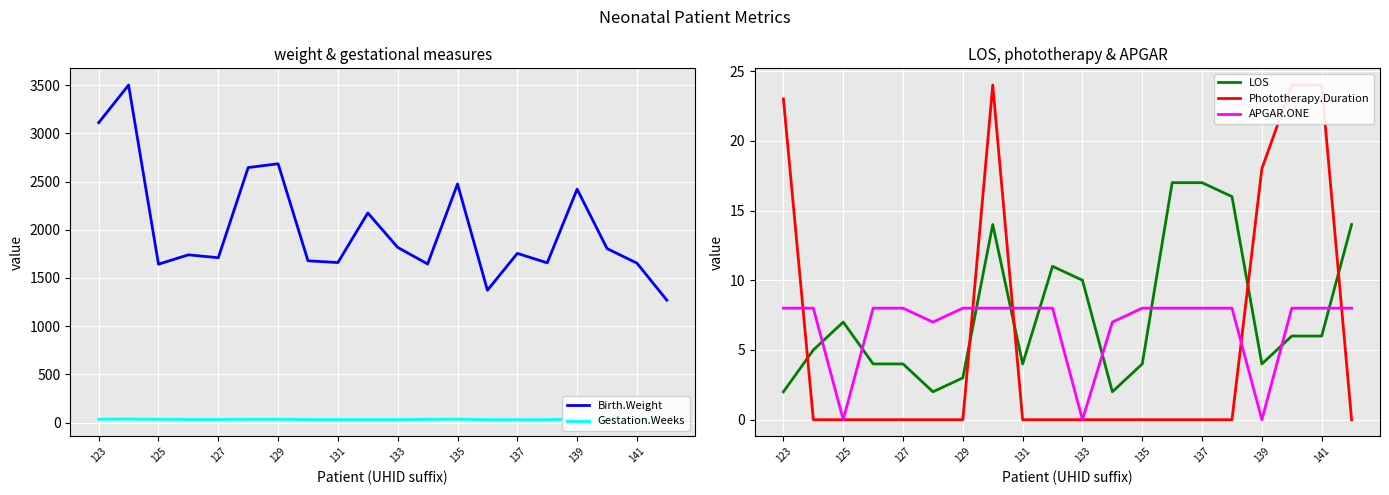

Does the chart display data point markers on the line(s)?

No